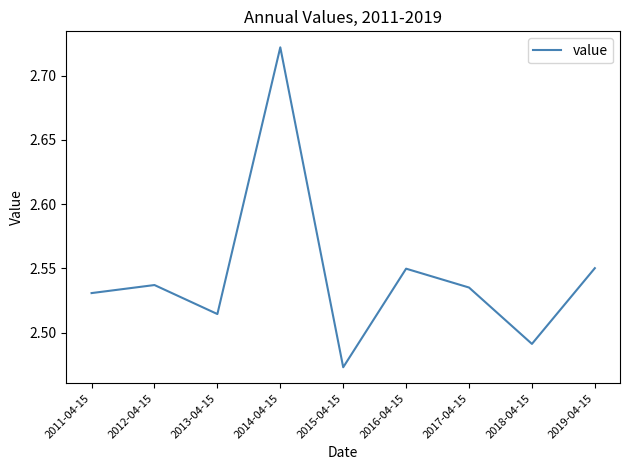

What position from the right is 2011-04-15?

9